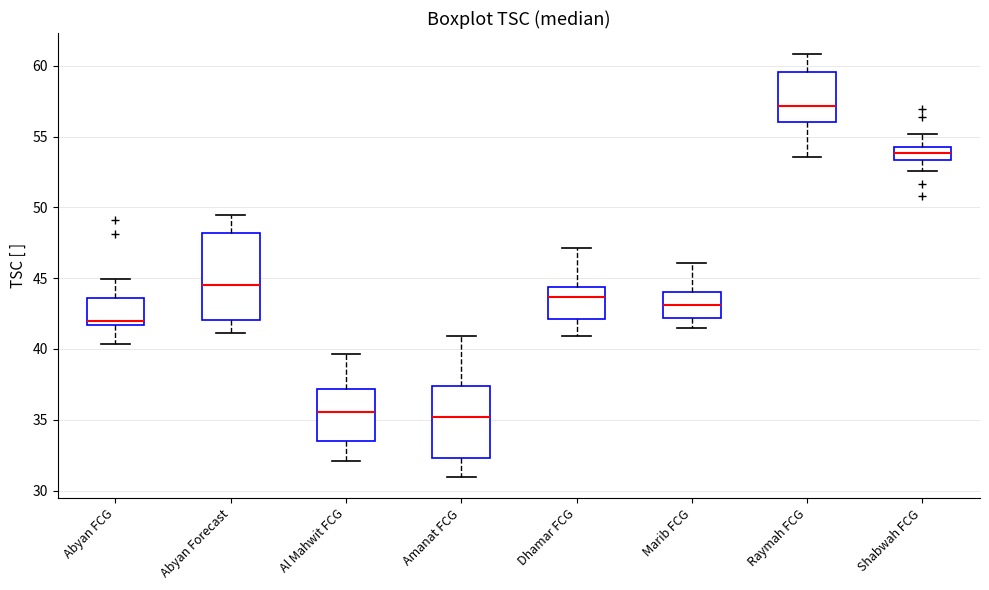

Reading left to right, read every box against the y-axis: the position of its median line, the range the box covers, and the ends of its whiskers. The values are not printed on the chart, so give them approximately, as read against the axis.

Abyan FCG: median 42.0, box 41.5 to 43.5, whiskers 40.5 to 45.0
Abyan Forecast: median 44.5, box 42.0 to 48.0, whiskers 41.0 to 49.5
Al Mahwit FCG: median 35.5, box 33.5 to 37.0, whiskers 32.0 to 39.5
Amanat FCG: median 35.0, box 32.5 to 37.5, whiskers 31.0 to 41.0
Dhamar FCG: median 43.5, box 42.0 to 44.5, whiskers 41.0 to 47.0
Marib FCG: median 43.0, box 42.0 to 44.0, whiskers 41.5 to 46.0
Raymah FCG: median 57.0, box 56.0 to 59.5, whiskers 53.5 to 61.0
Shabwah FCG: median 54.0, box 53.5 to 54.5, whiskers 52.5 to 55.0